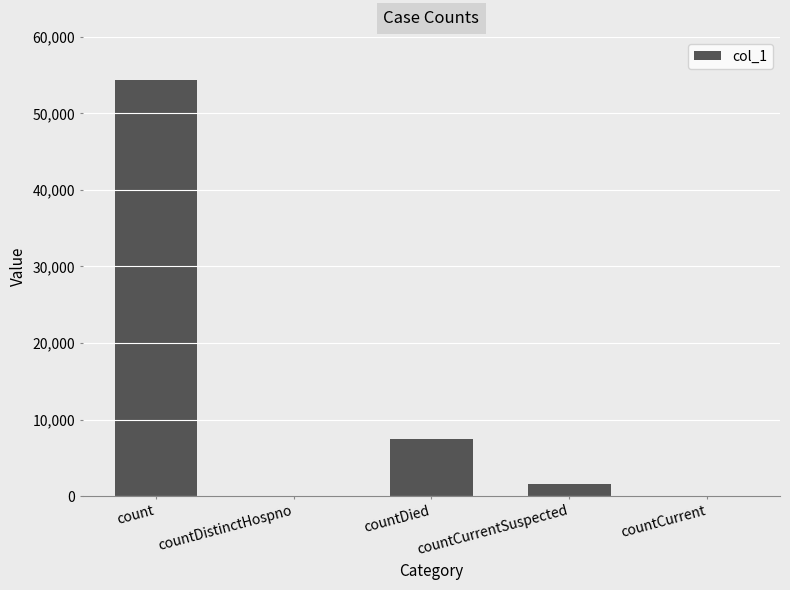

At which category does the chart reach its peak across all series?

count